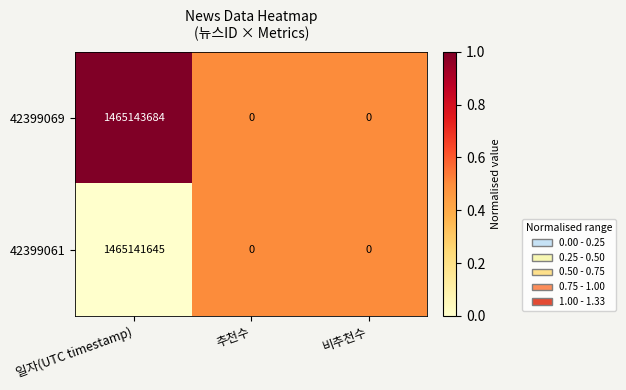

What is the average value of the 42399069 series?

488381228